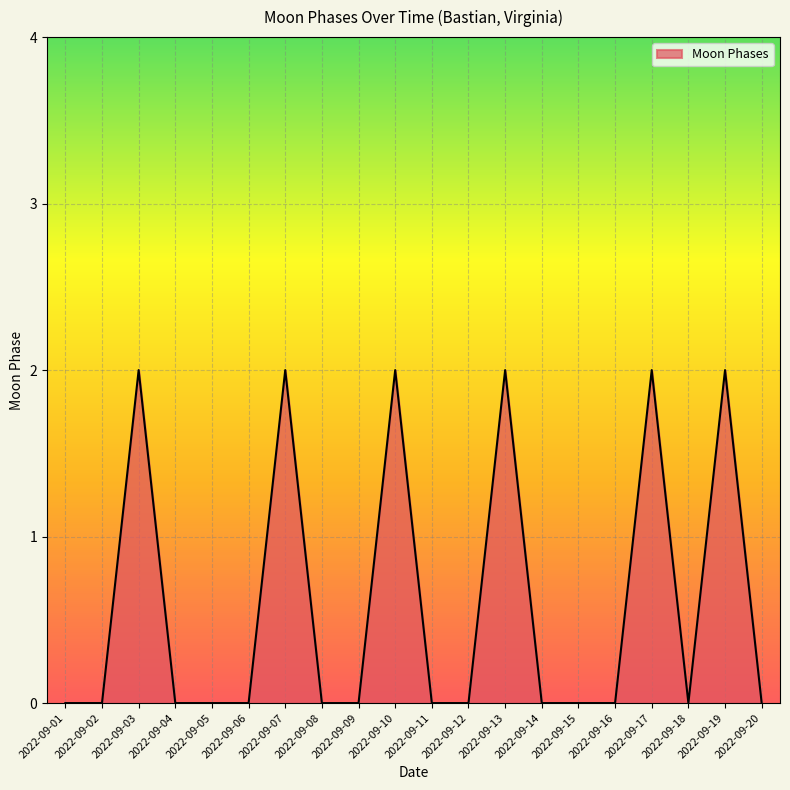

Where is the first local maximum?

2022-09-03